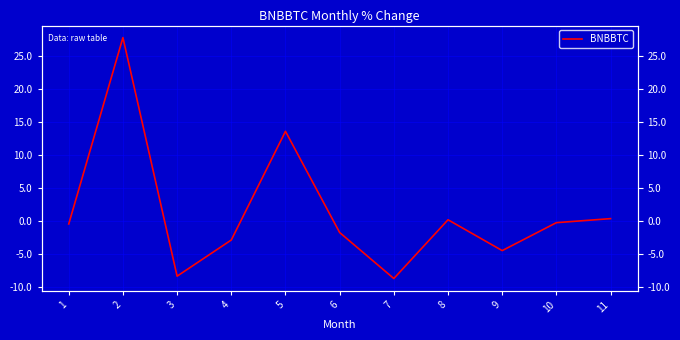

Reading left to right, transcribe all the data shown in this chart.

-0.5	27.8	-8.4	-2.9	13.6	-1.8	-8.7	0.2	-4.5	-0.3	0.3